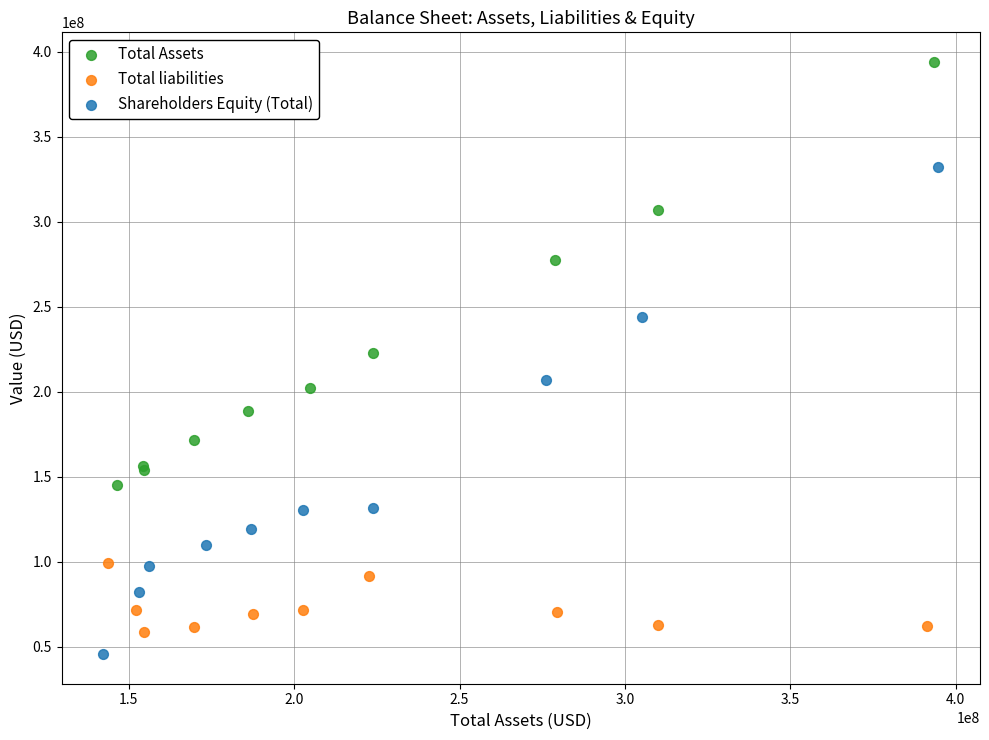

Which series has the widest spread of Y values?

Shareholders Equity (Total)